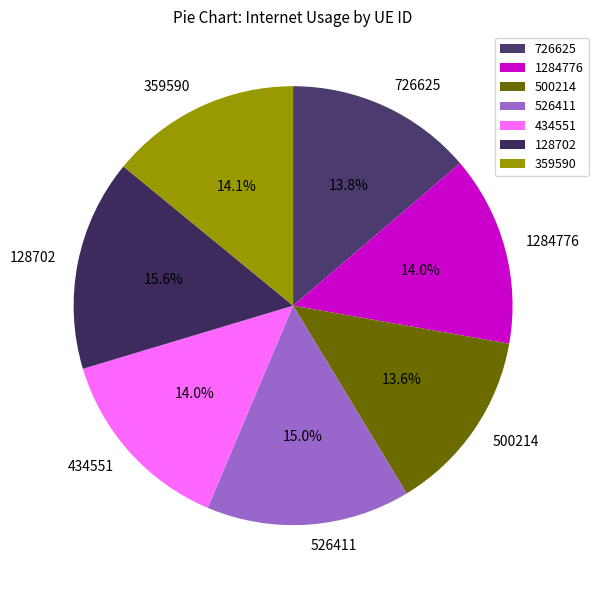

Between 526411 and 359590, which is larger?

526411